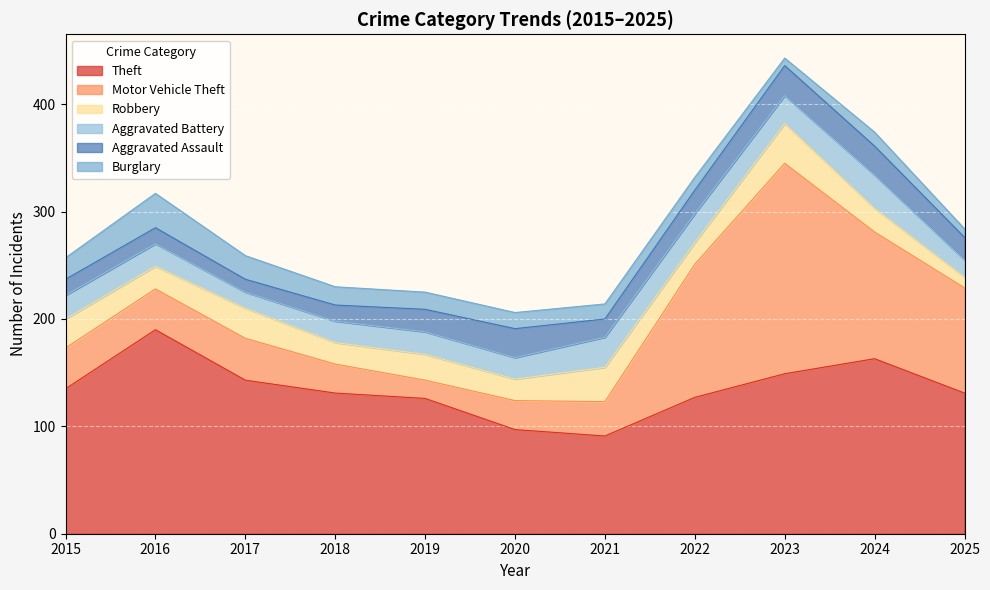

The Theft series shows 127 at 2022. True or false?

True